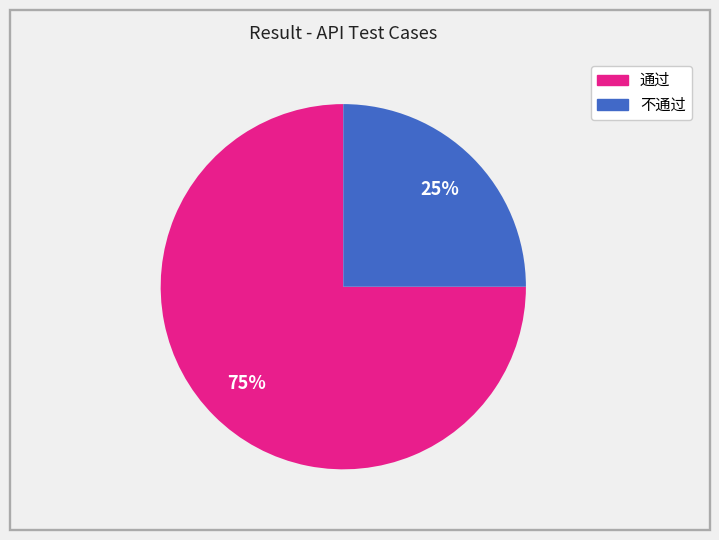

How many slices are in this pie chart?

2